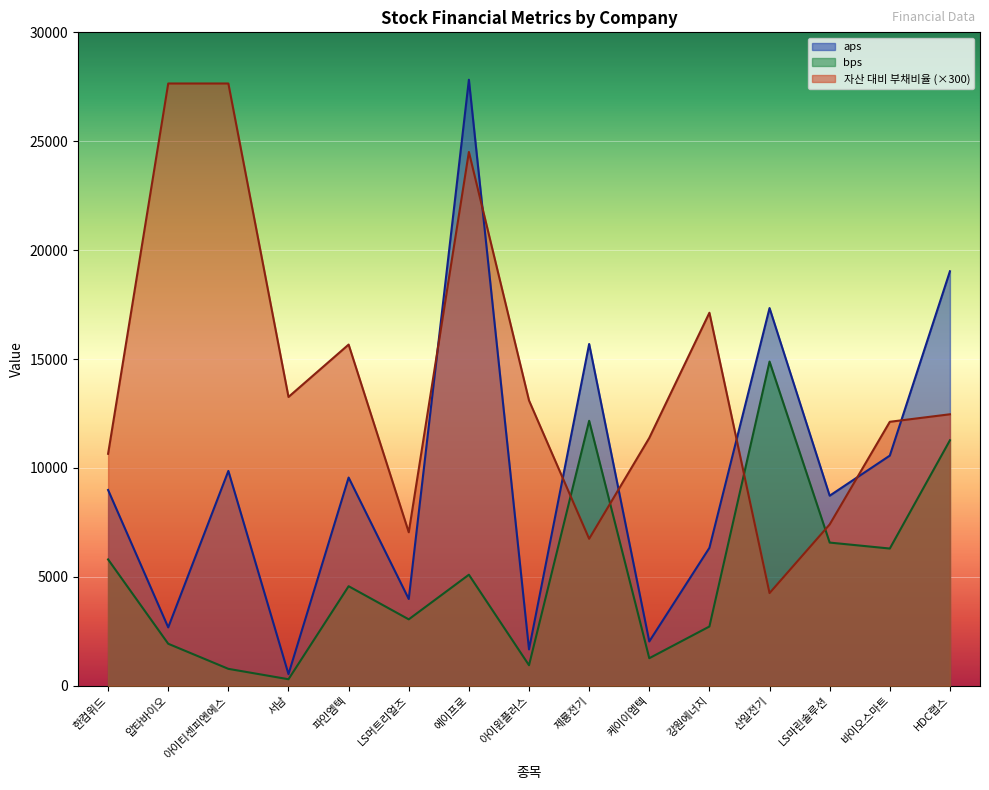

At which label does 자산 대비 부채비율 first exceed 12462?

압타바이오